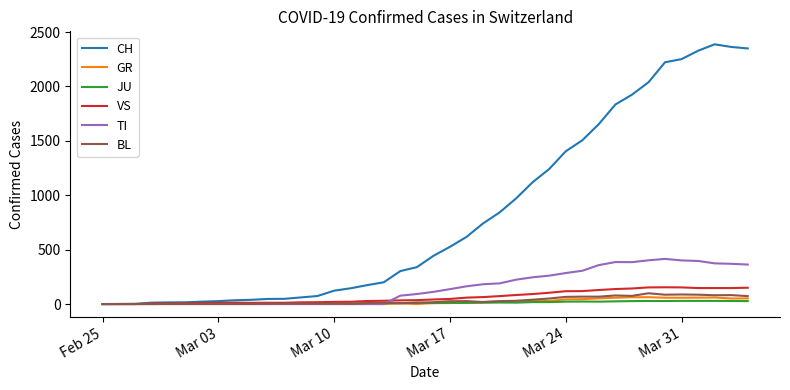

What is the difference between the maximum and minimum values in the GR series?

63